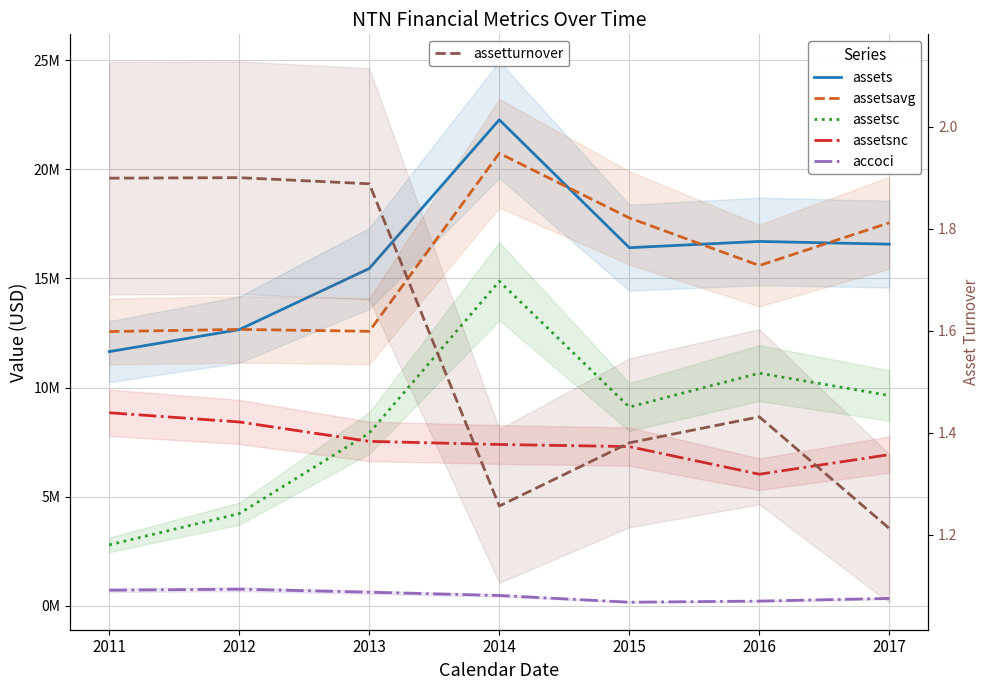

What is the value of the assets point at the 4th from the left?

22268000.0